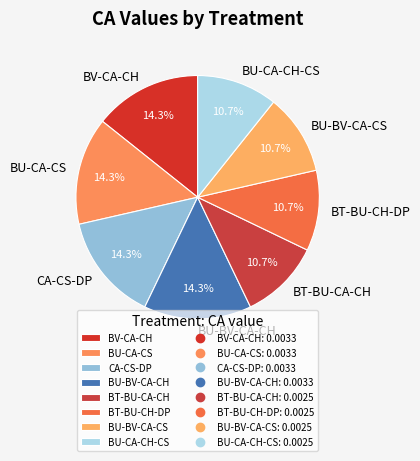

Is the sum of BU-BV-CA-CH and BU-BV-CA-CS greater than half?

No